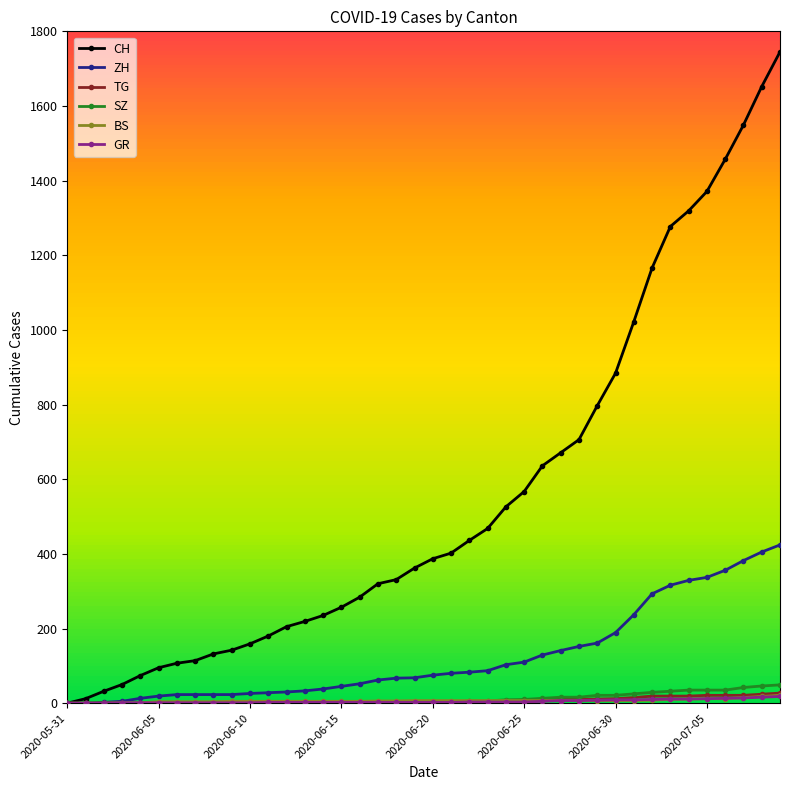

What is the maximum value shown in the chart?

1745